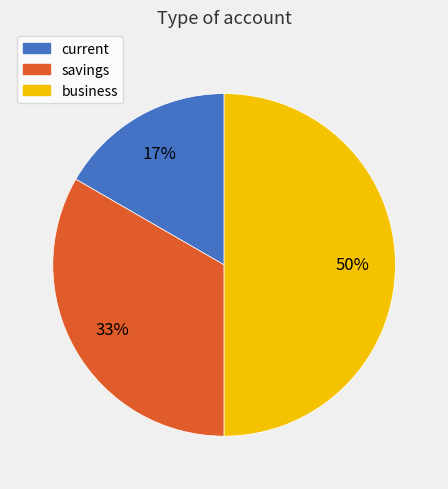

What is the ratio of the value at savings to the value at business?

0.7